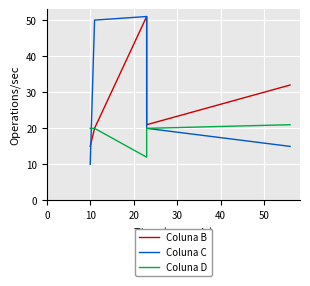

True or false: Coluna D and Coluna B intersect in this chart.

False